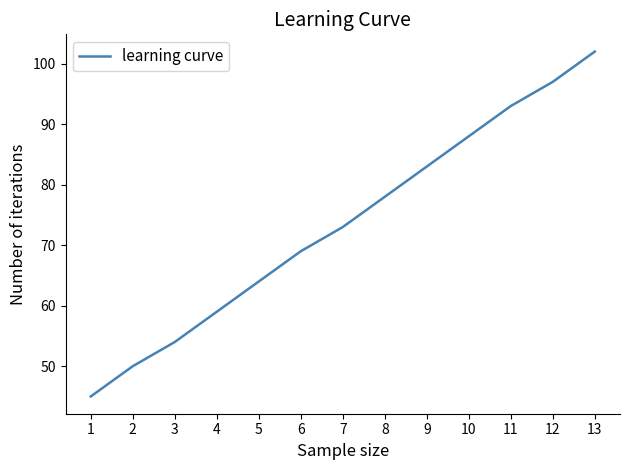

What is the change in value from 8 to 11?

+15